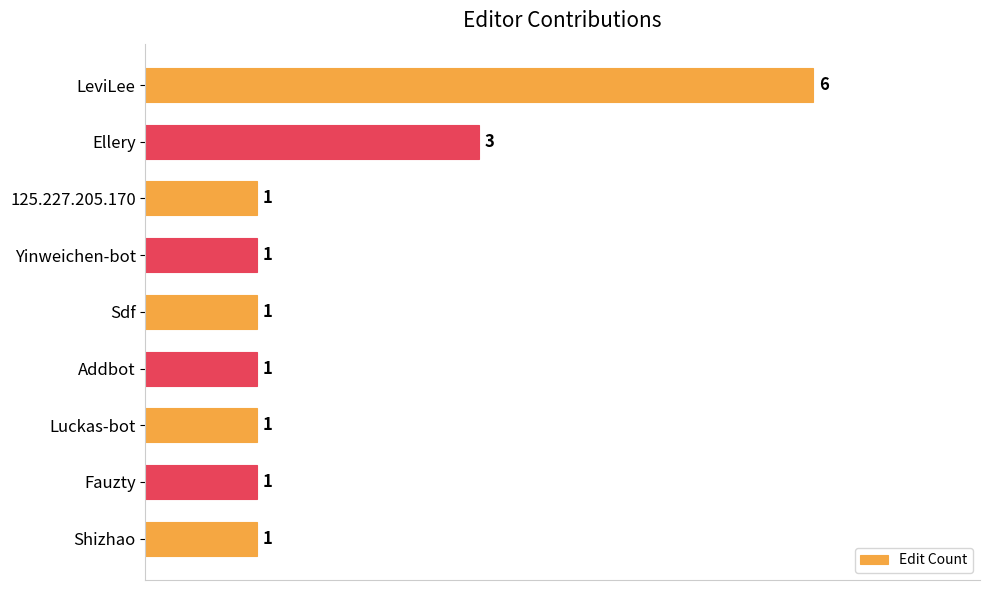

What is the greatest value displayed?

6